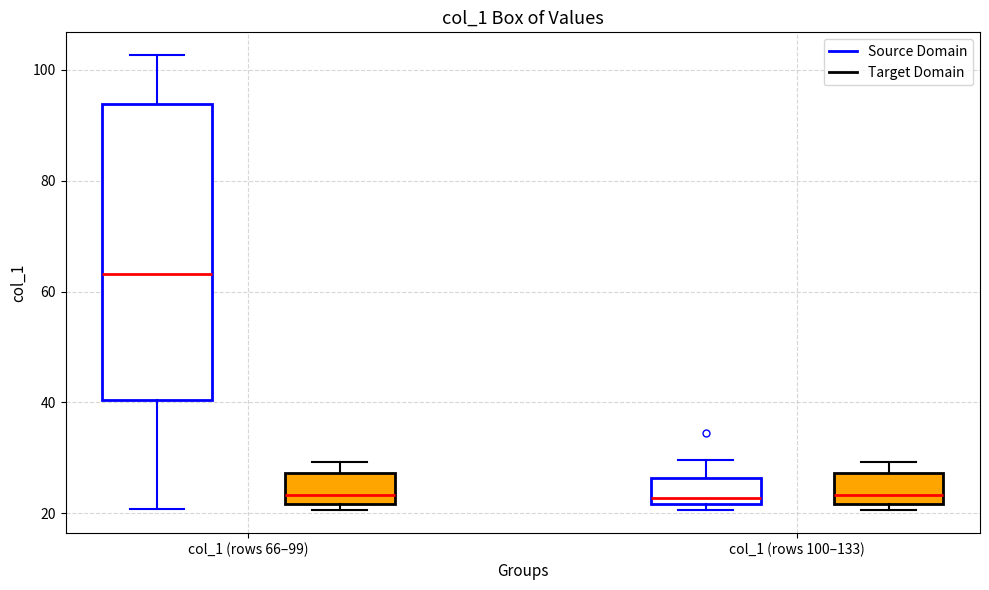

Comparing the boxes themselves (not the whiskers), which one is the tallest?

col_1 (rows 66–99) (Source Domain)